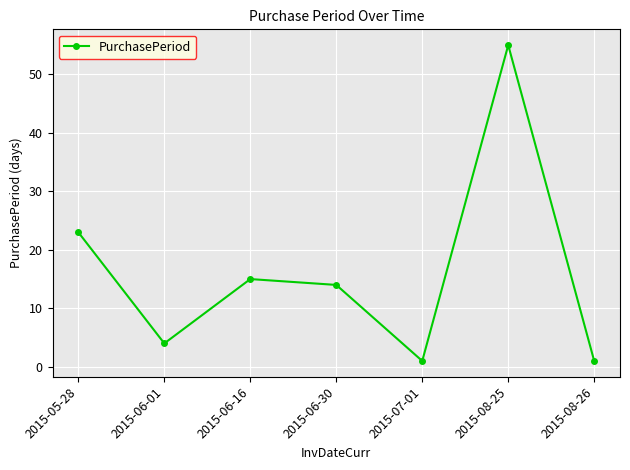

How many points are higher than both their immediate neighbors (excluding endpoints)?

2